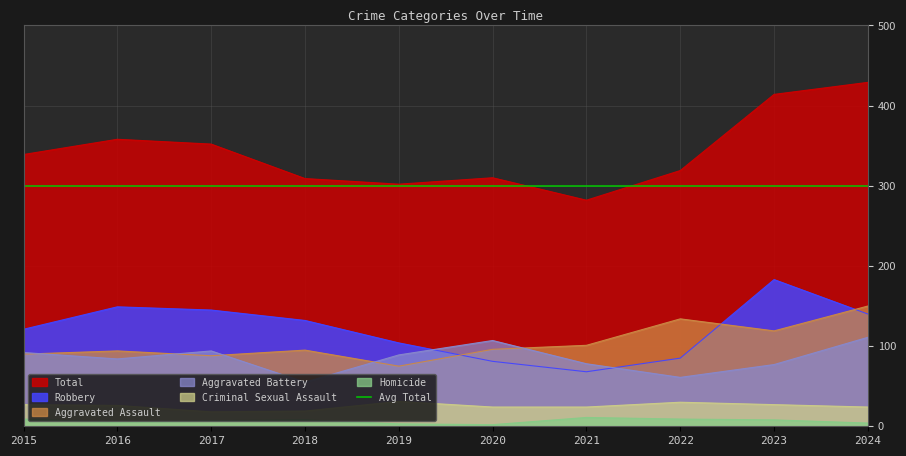

True or false: Criminal Sexual Assault and Homicide cross at least once.

False